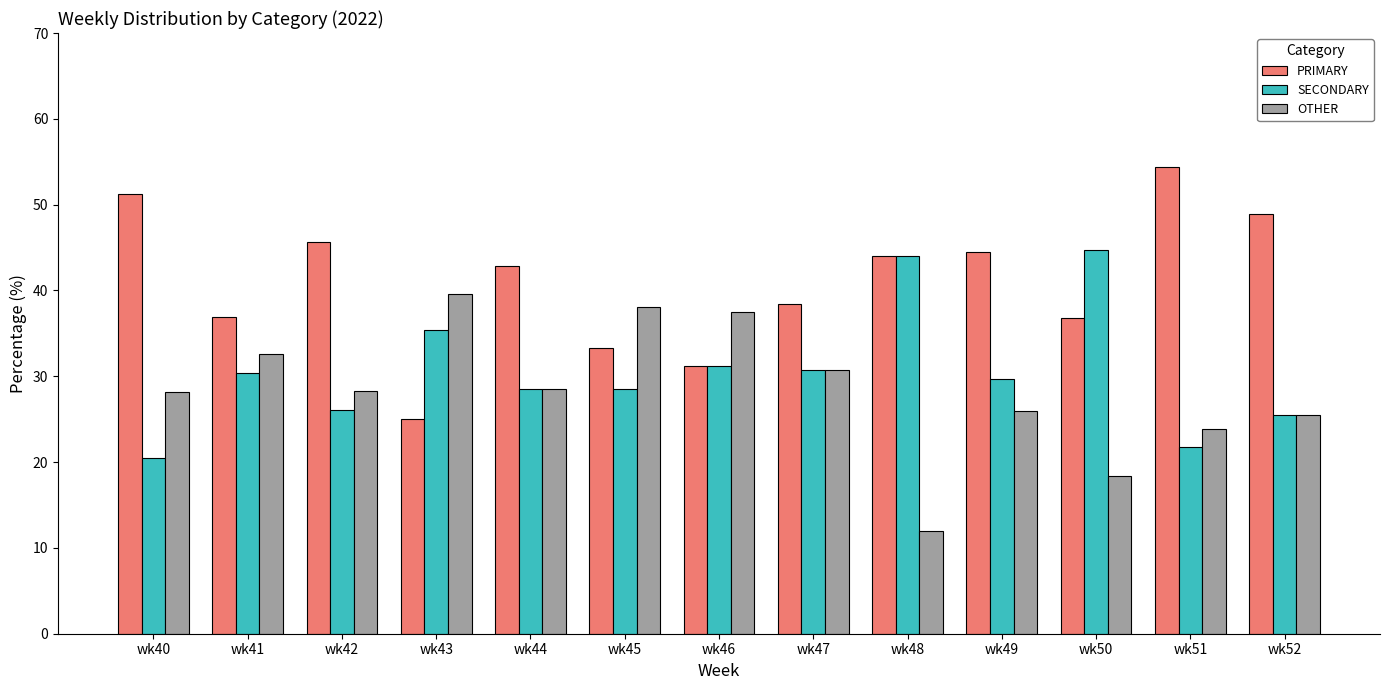

How many values in the PRIMARY series exceed 42?

7